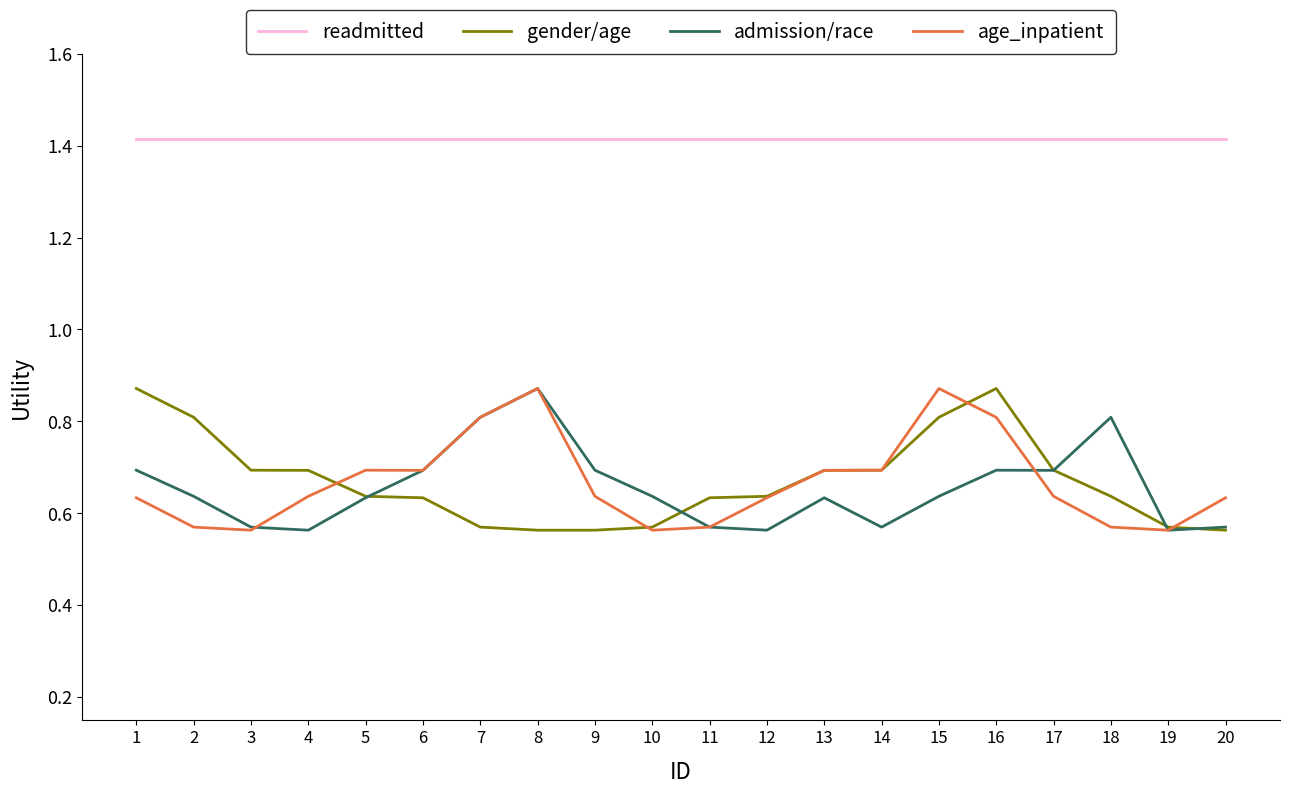

True or false: readmitted and admission/race cross at least once.

False